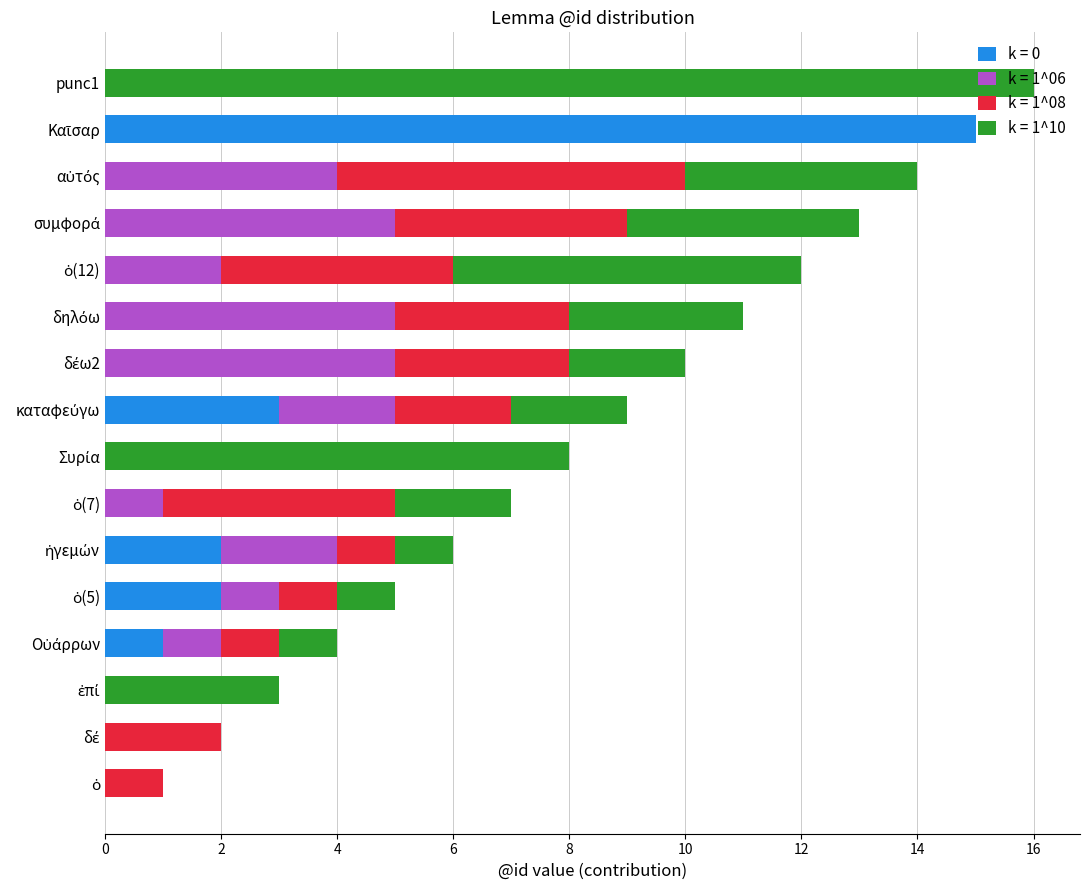

Count the number of data series in this chart.

4